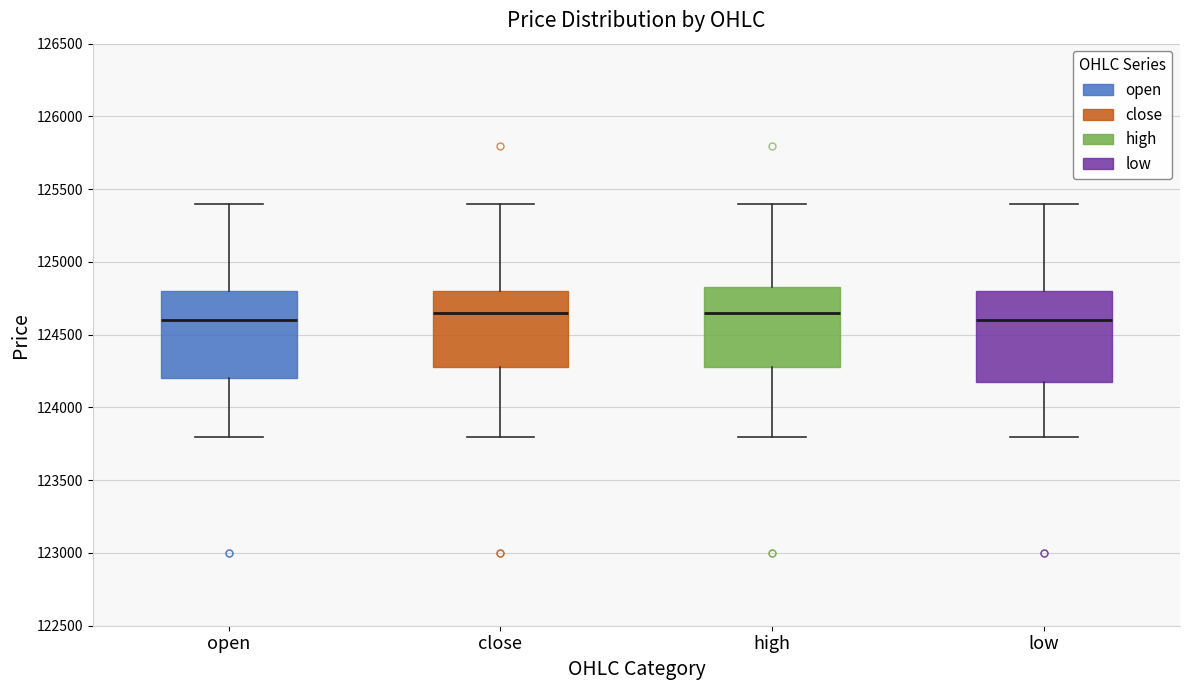

Reading left to right, transcribe this box plot: for each box, give where its median line is, the range the box spans, and where its two whiskers end, as read against the y-axis. The values are not printed on the chart, so give them approximately, as read against the axis.

open: median 124600, box 124200 to 124800, whiskers 123800 to 125400
close: median 124650, box 124300 to 124800, whiskers 123800 to 125400
high: median 124650, box 124300 to 124850, whiskers 123800 to 125400
low: median 124600, box 124200 to 124800, whiskers 123800 to 125400